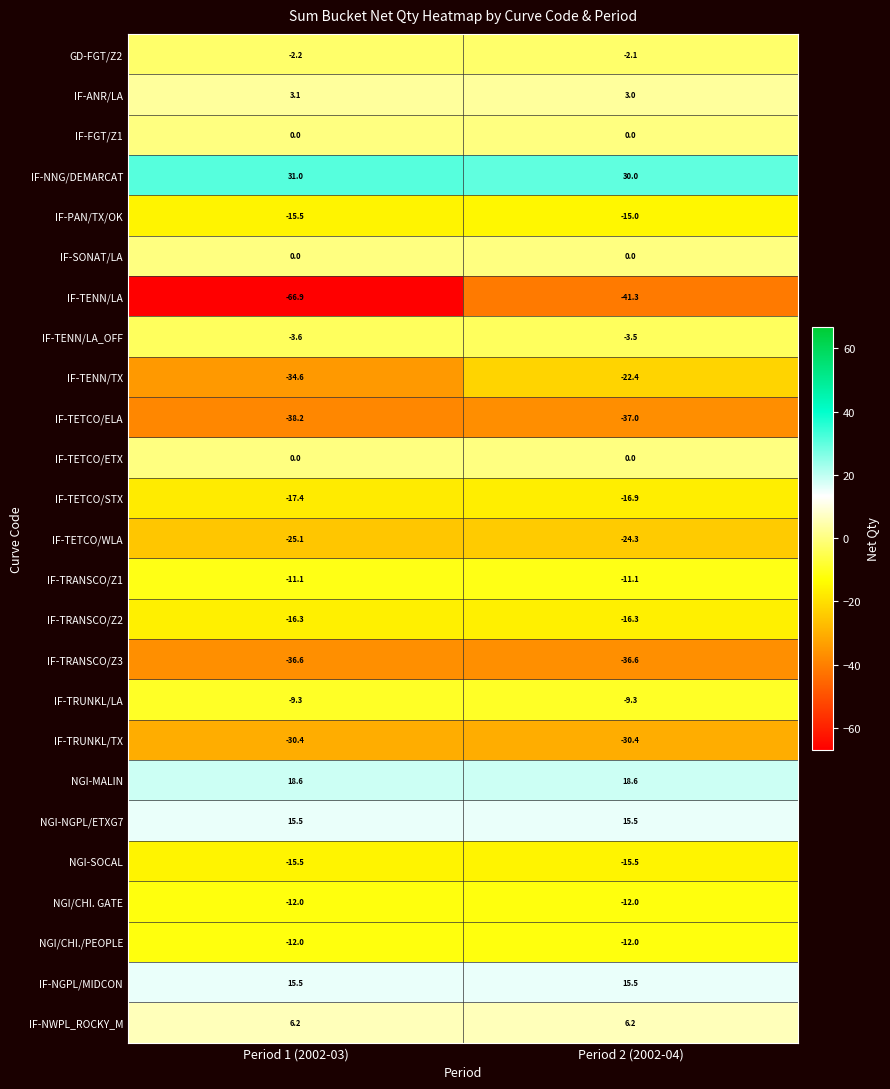

What is the total value across all series at Period 1 (2002-03)?

-256.8